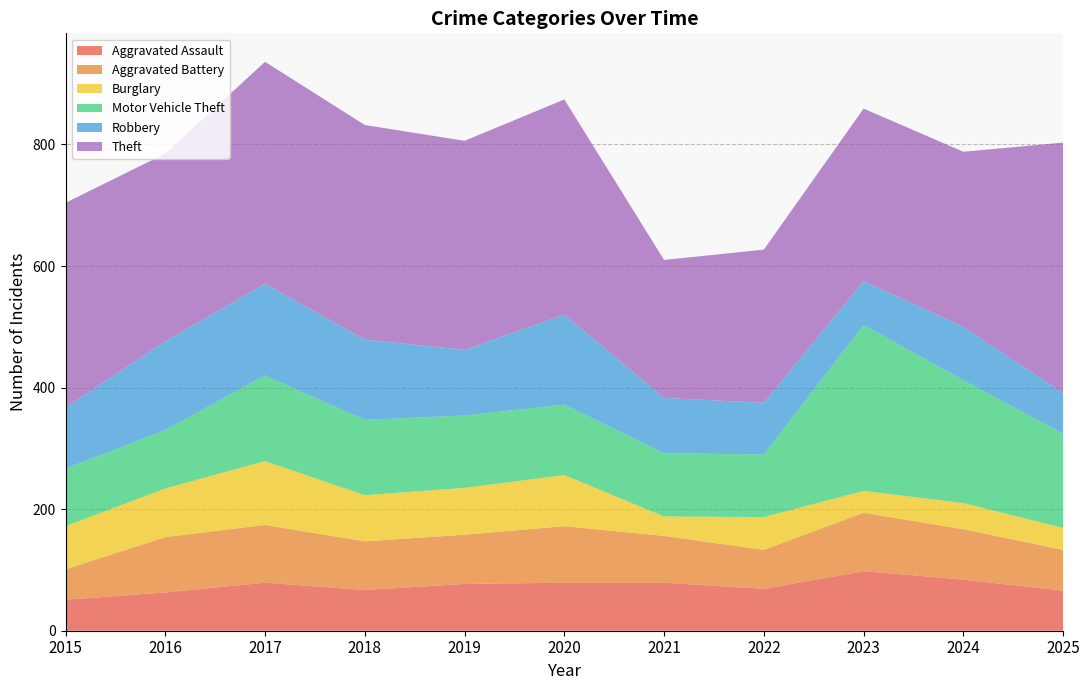

Reading right to left, extract all data points from this chart.

Aggravated Assault: 66	84	98	69	79	79	77	67	79	63	51
Aggravated Battery: 67	83	96	64	77	93	81	80	95	91	50
Burglary: 36	43	36	54	32	84	77	76	105	80	71
Motor Vehicle Theft: 155	202	273	103	104	116	119	124	141	96	95
Robbery: 67	88	72	85	91	148	108	132	151	146	100
Theft: 412	288	284	252	227	354	344	353	365	309	337